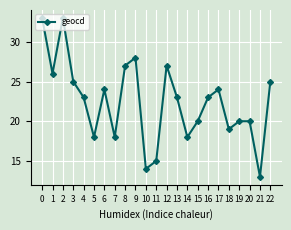

How many interior local valleys (lower than both neighbors) does the data have?

7